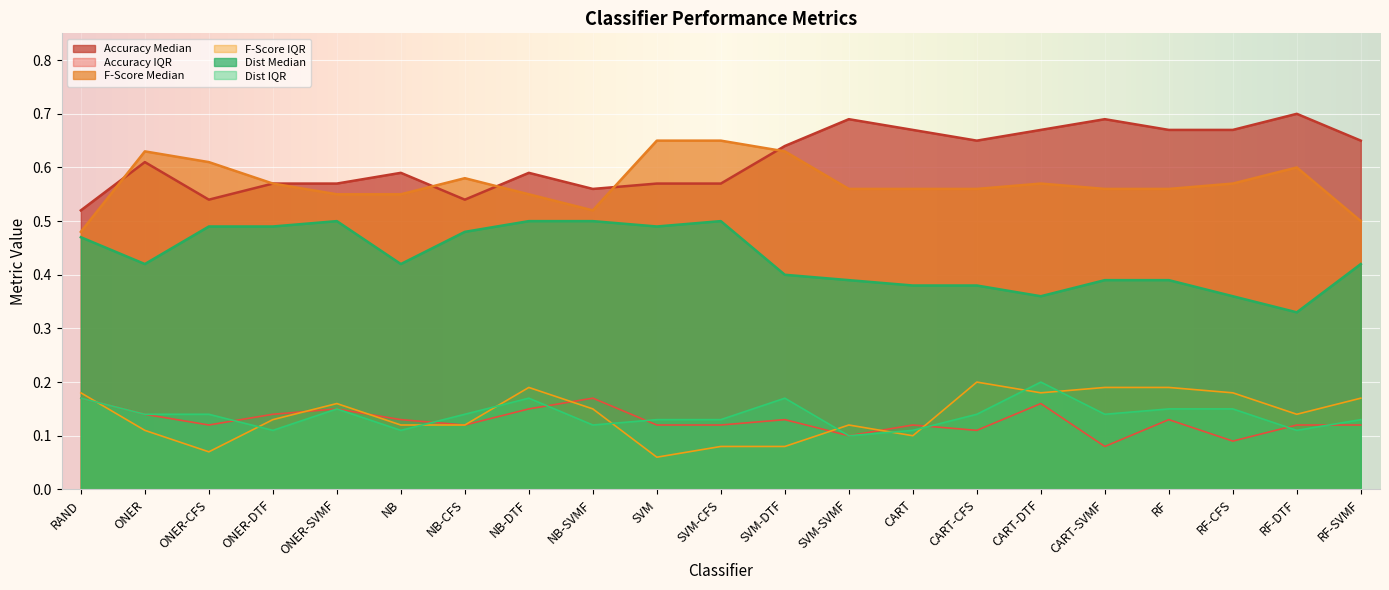

How many interior local valleys does the Dist Median series have?

5